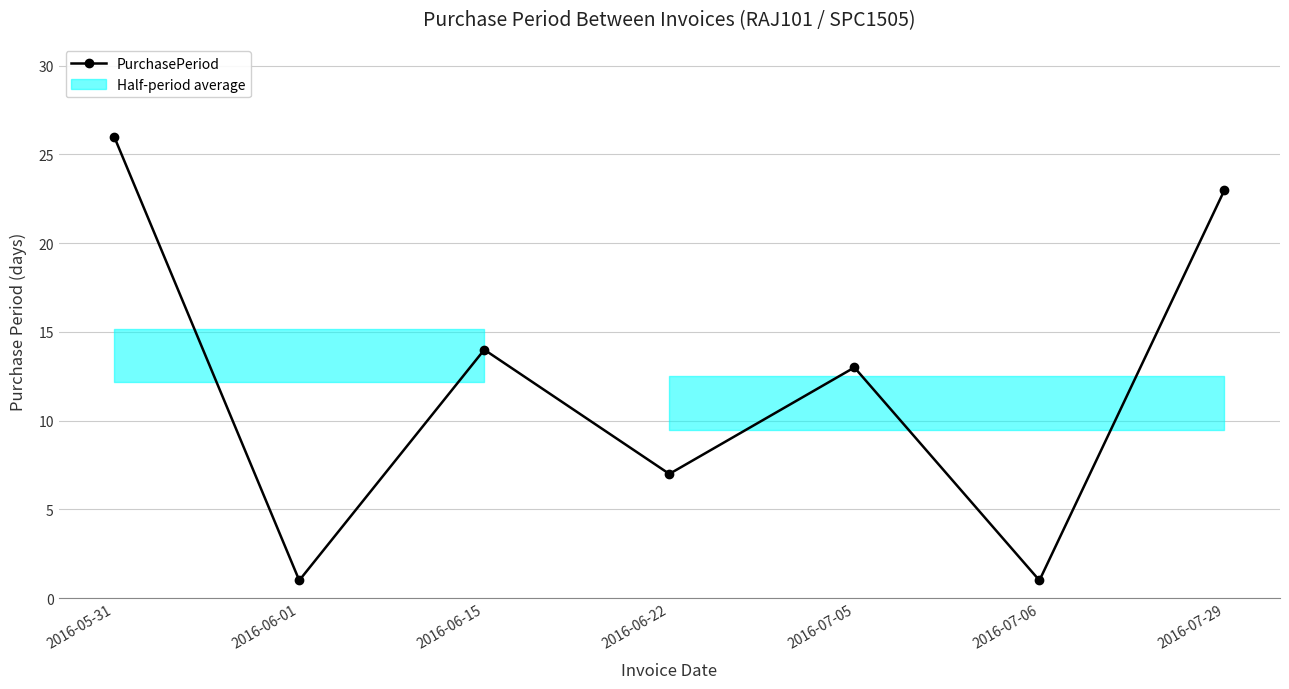

Rank the categories by value from highest to lowest.

2016-05-31, 2016-07-29, 2016-06-15, 2016-07-05, 2016-06-22, 2016-06-01, 2016-07-06